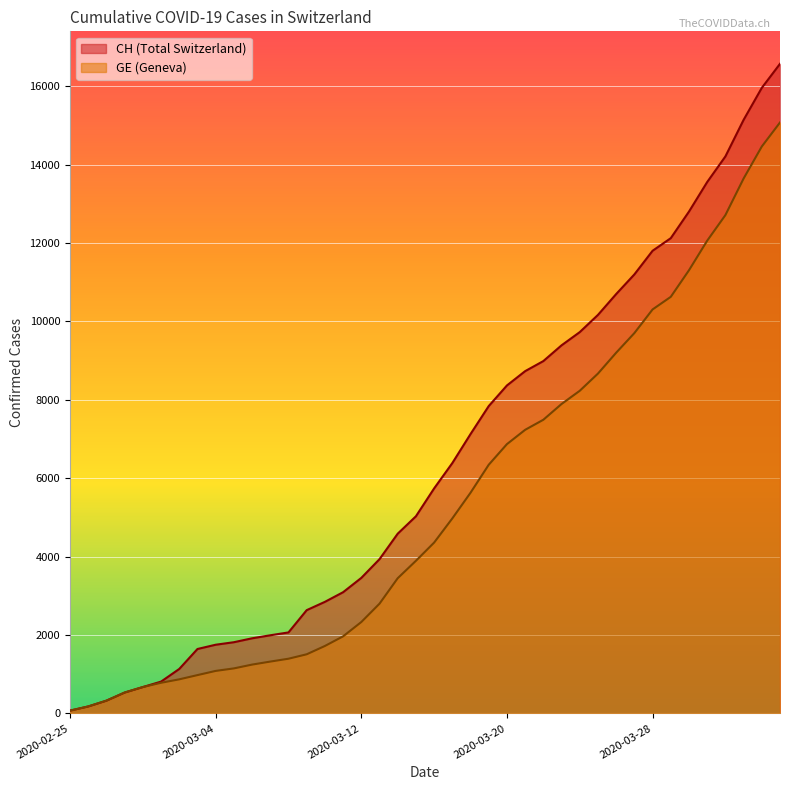

List the labels in order of CH value, largest first.

2020-04-04, 2020-04-03, 2020-04-02, 2020-04-01, 2020-03-31, 2020-03-30, 2020-03-29, 2020-03-28, 2020-03-27, 2020-03-26, 2020-03-25, 2020-03-24, 2020-03-23, 2020-03-22, 2020-03-21, 2020-03-20, 2020-03-19, 2020-03-18, 2020-03-17, 2020-03-16, 2020-03-15, 2020-03-14, 2020-03-13, 2020-03-12, 2020-03-11, 2020-03-10, 2020-03-09, 2020-03-08, 2020-03-07, 2020-03-06, 2020-03-05, 2020-03-04, 2020-03-03, 2020-03-02, 2020-03-01, 2020-02-29, 2020-02-28, 2020-02-27, 2020-02-26, 2020-02-25